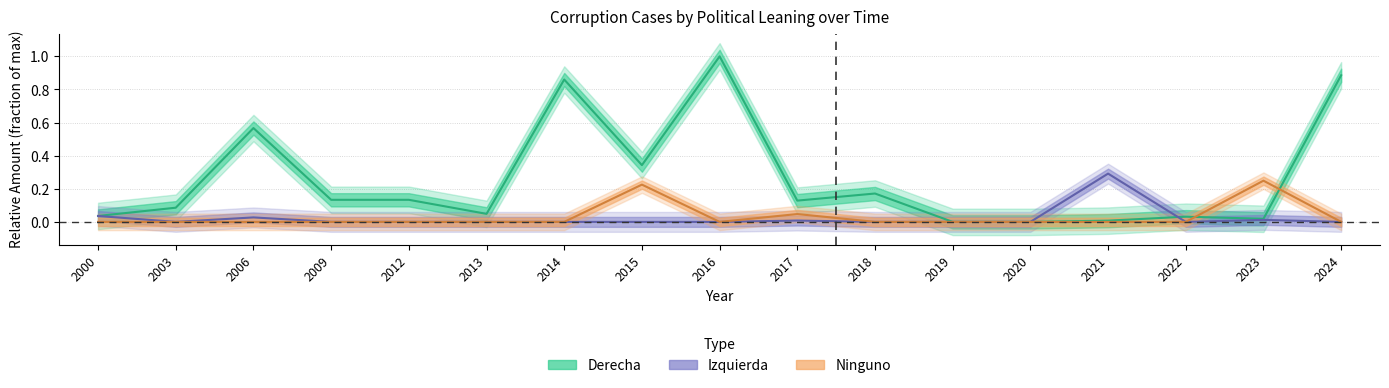

True or false: Ninguno and Izquierda cross at least once.

False